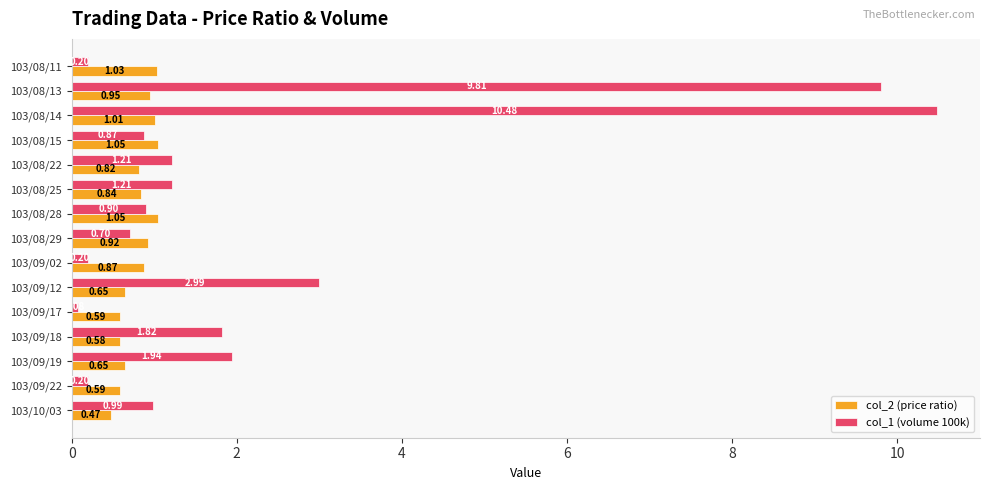

At which category is the sum across all series the highest?

103/08/14